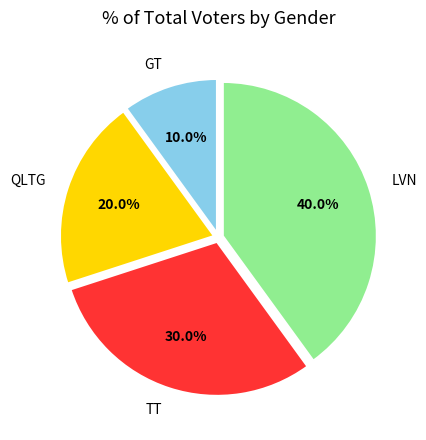

To the nearest percent, what percentage of the pie is QLTG?

20%